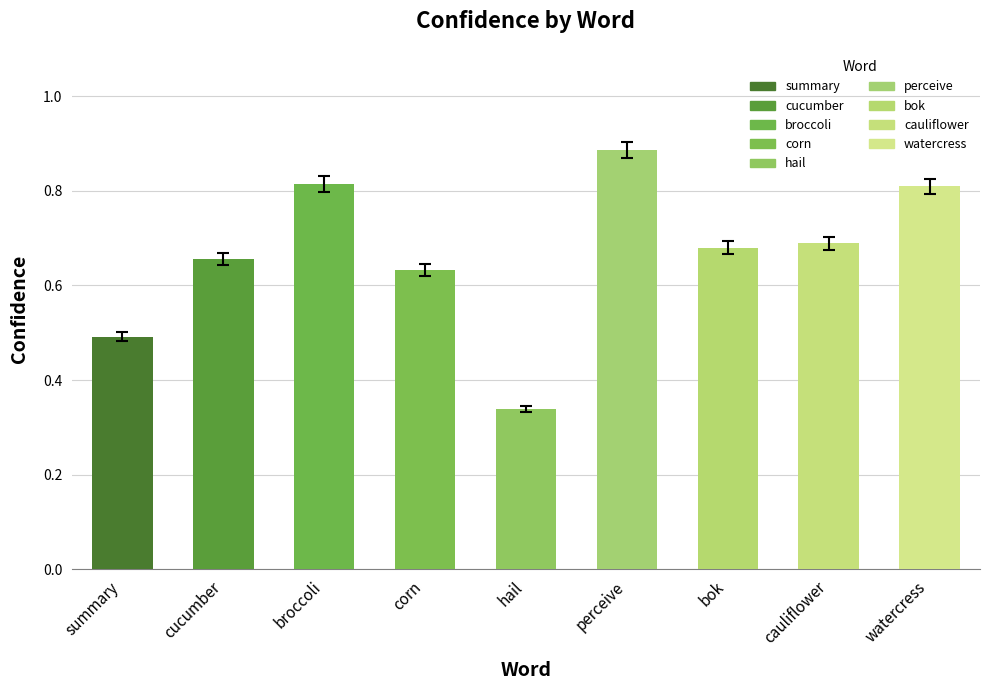

What is the difference between the maximum and minimum values?

0.5